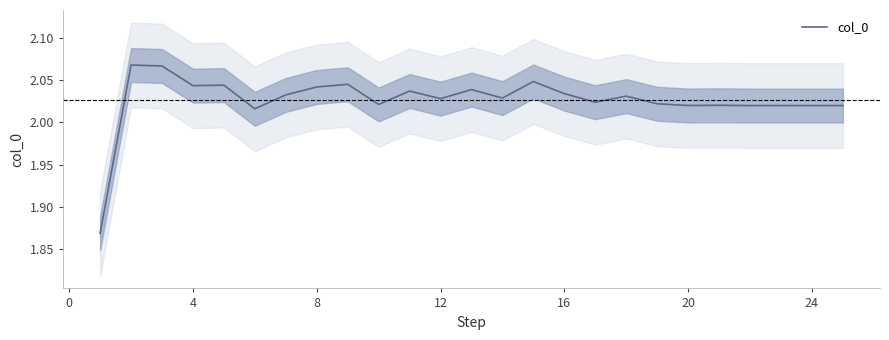

How many interior local valleys (lower than both neighbors) does the data have?

7